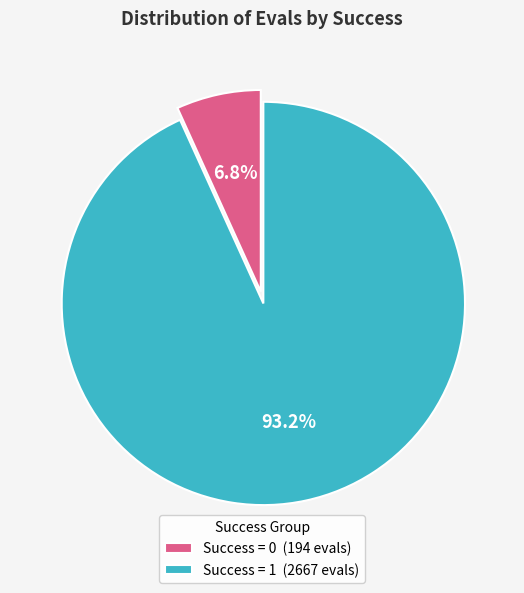

Count the number of slices in the pie.

2